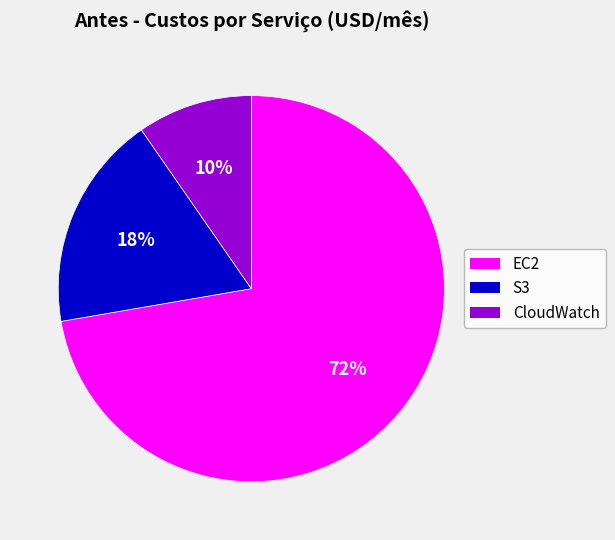

Between S3 and CloudWatch, which is larger?

S3